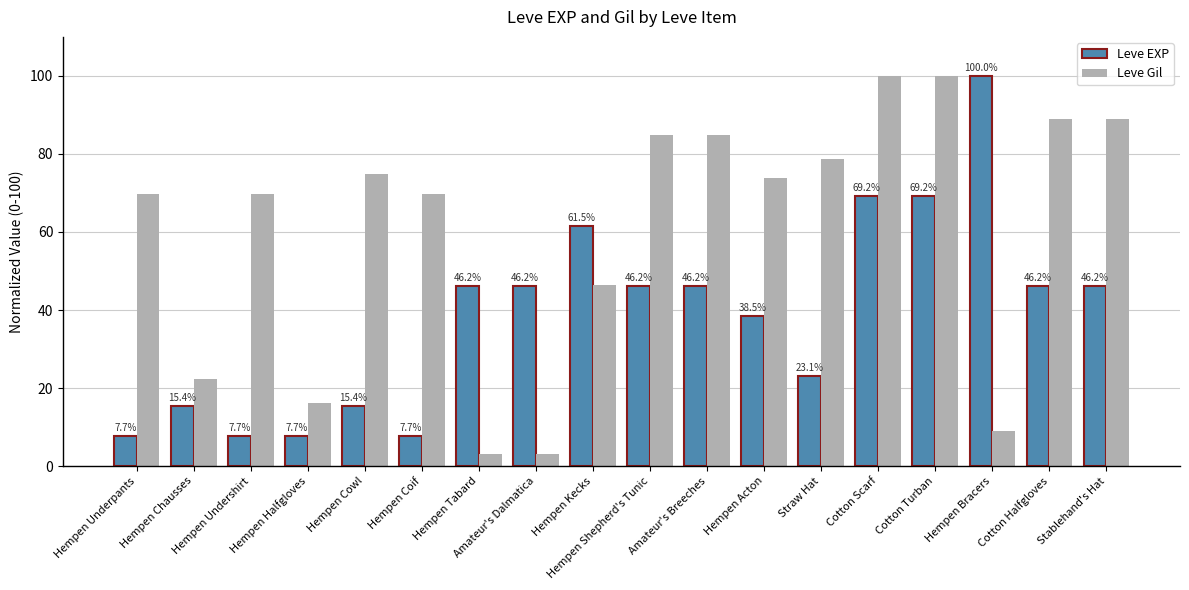

Rank the series by their average value, from lowest to highest.

Leve EXP, Leve Gil